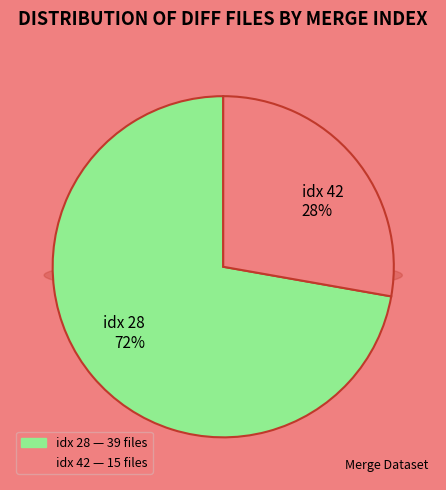

Approximately how many times larger is the value at 28 compared to 42?

2.6